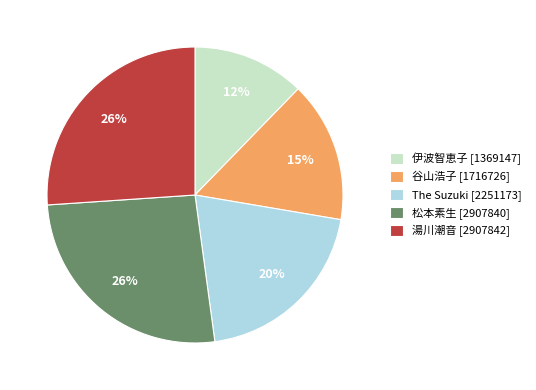

What is the smallest slice in the pie chart?

伊波智恵子 [1369147]